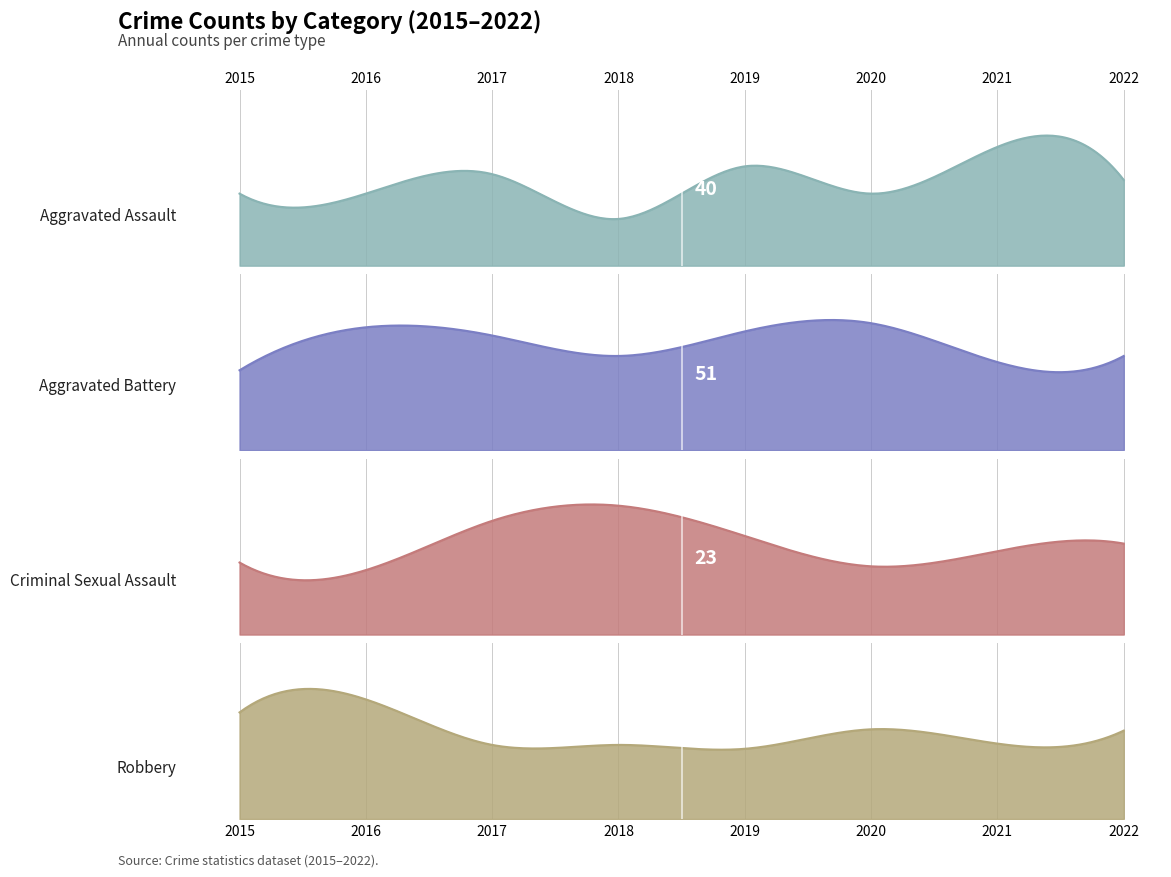

What is the difference between the Criminal Sexual Assault values at 2015 and 2019?

7